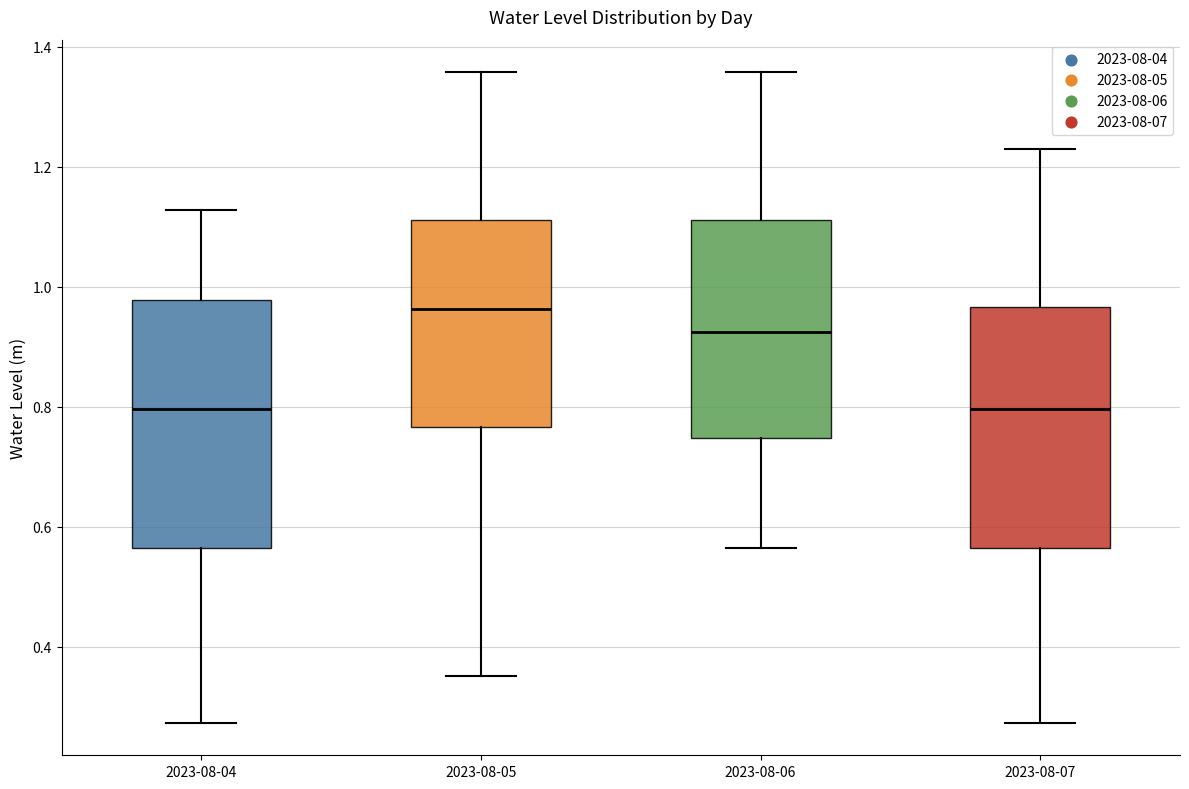

Reading left to right, read every box against the y-axis: the position of its median line, the range the box covers, and the ends of its whiskers. The values are not printed on the chart, so give them approximately, as read against the axis.

2023-08-04: median 0.80, box 0.56 to 0.98, whiskers 0.28 to 1.12
2023-08-05: median 0.96, box 0.76 to 1.12, whiskers 0.36 to 1.36
2023-08-06: median 0.92, box 0.74 to 1.12, whiskers 0.56 to 1.36
2023-08-07: median 0.80, box 0.56 to 0.96, whiskers 0.28 to 1.24